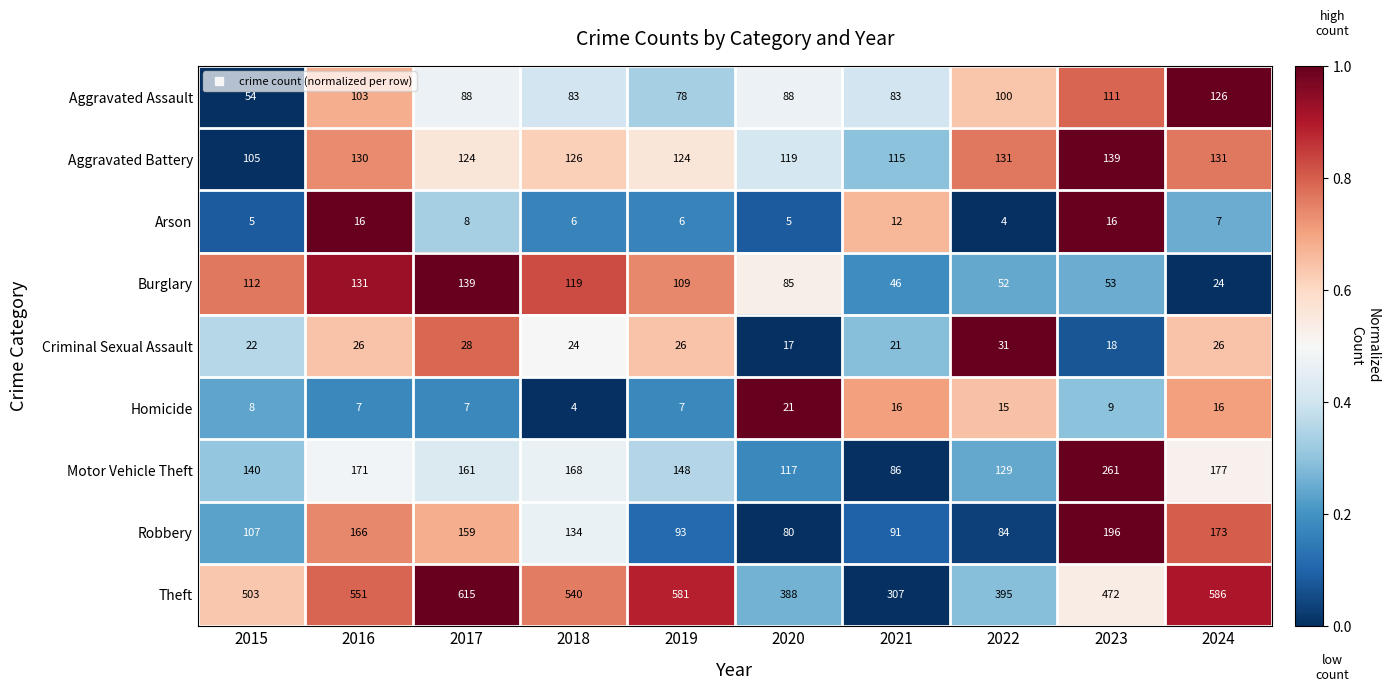

What is the difference between the highest and lowest values at 2024?

579